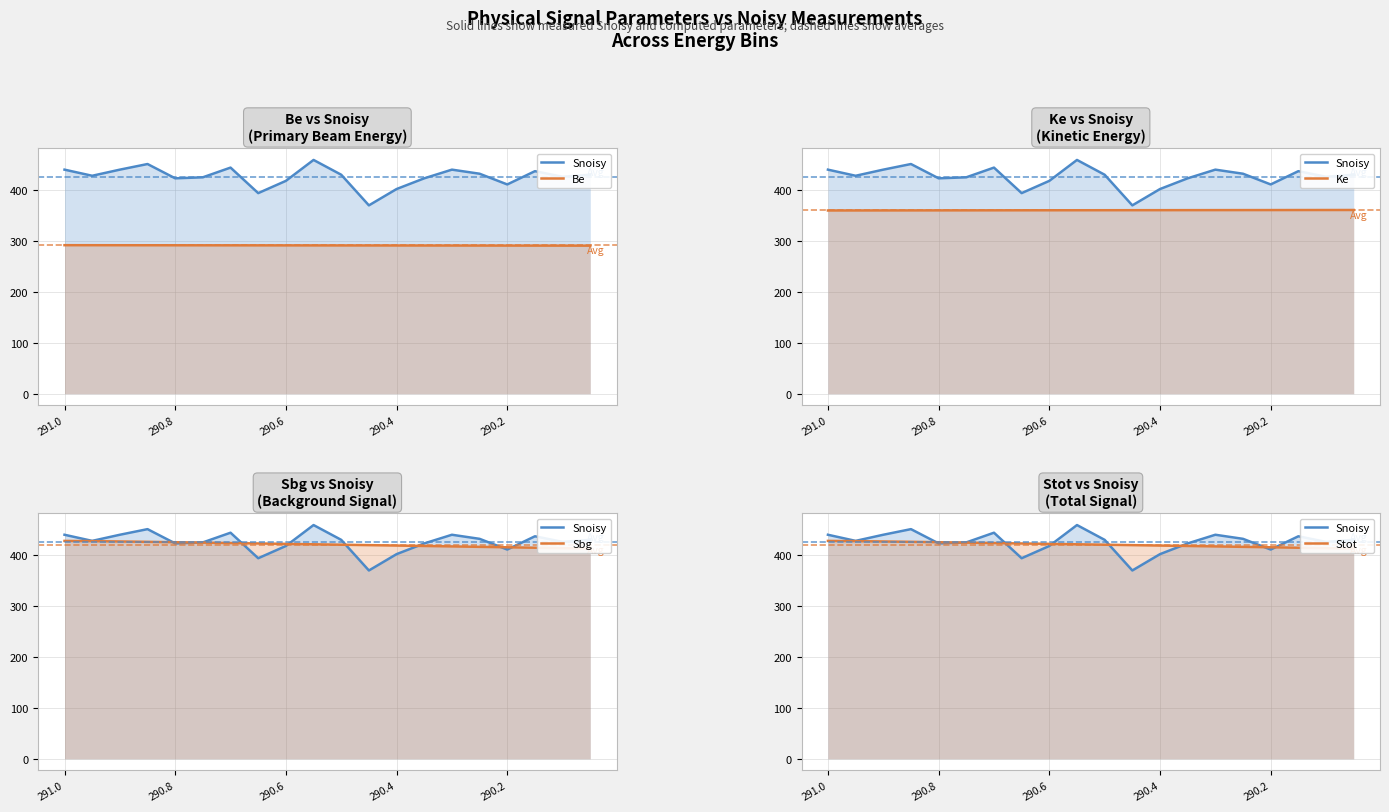

What is the total value across all series at 290.8?

1920.7